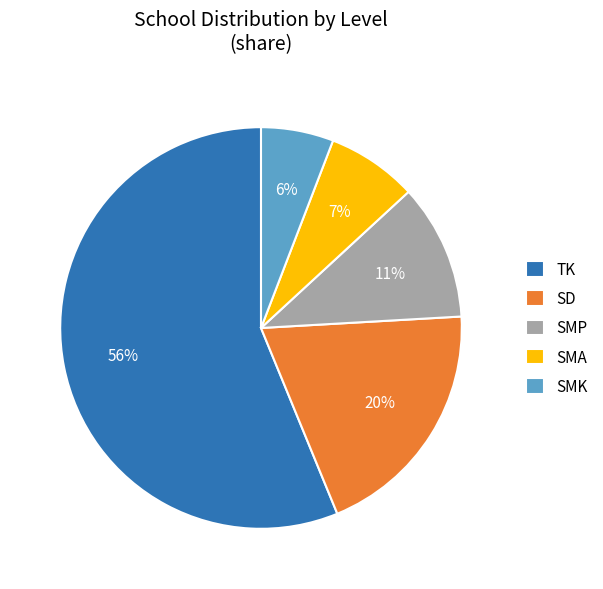

To the nearest percent, what percentage of the pie is SMP?

11%